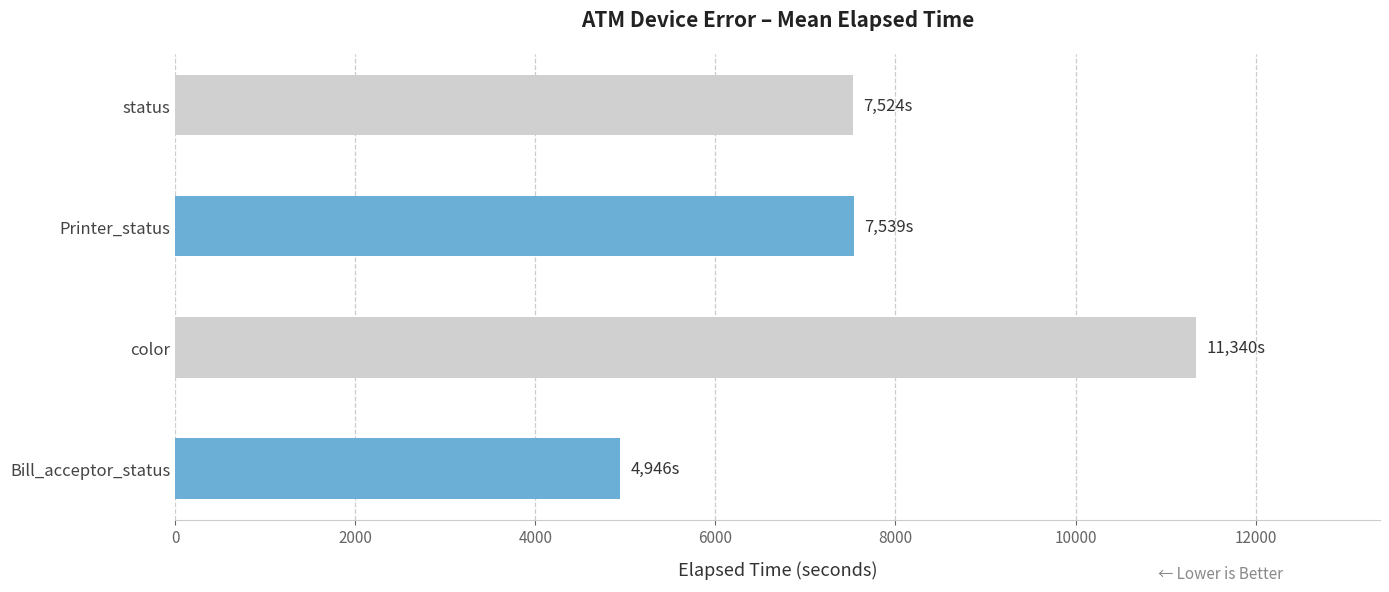

What is the difference between the maximum and minimum values?

6394